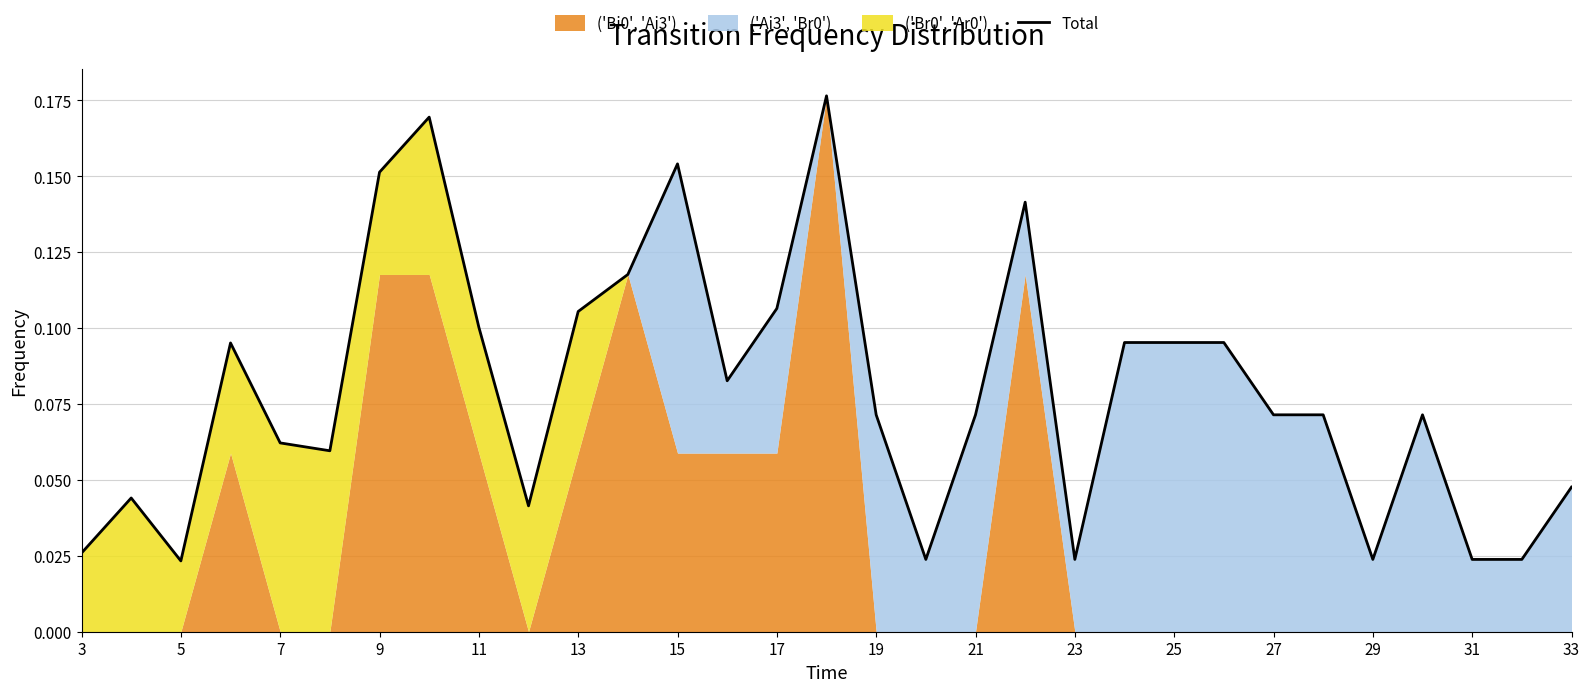

Which label corresponds to the smallest value in the chart?

5